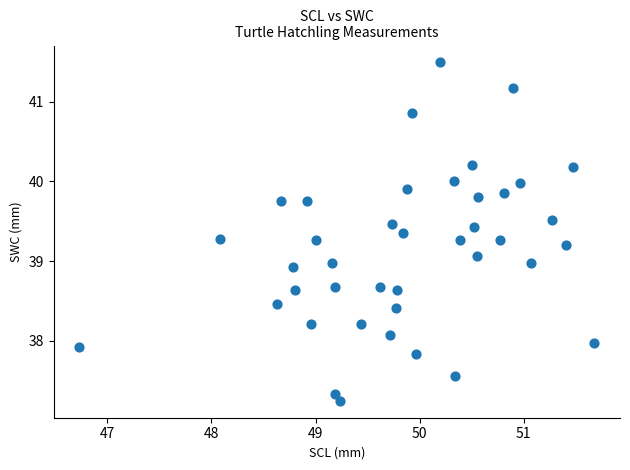

What is the range of Y values (max minus min)?

4.2